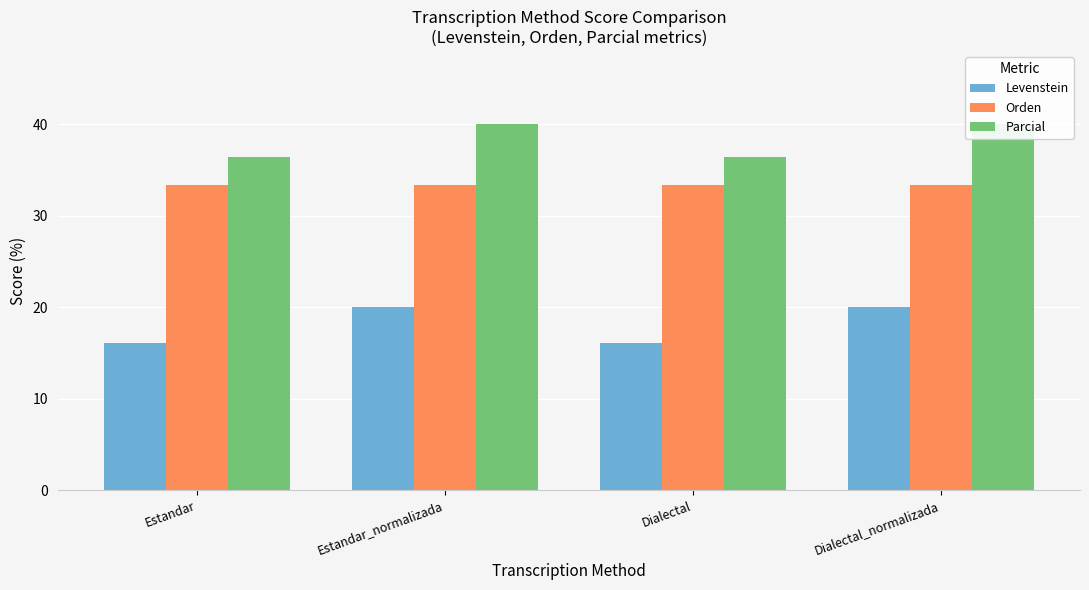

Reading right to left, extract all data points from this chart.

Levenstein: Dialectal_normalizada=20.0	Dialectal=16.1	Estandar_normalizada=20.0	Estandar=16.1
Orden: Dialectal_normalizada=33.3	Dialectal=33.3	Estandar_normalizada=33.3	Estandar=33.3
Parcial: Dialectal_normalizada=40.0	Dialectal=36.4	Estandar_normalizada=40.0	Estandar=36.4